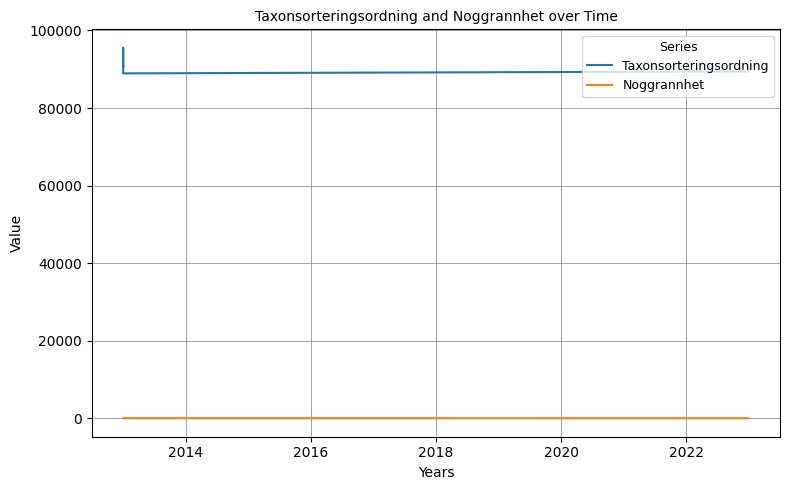

In Taxonsorteringsordning, how many points are higher than both neighbors (excluding endpoints)?

3